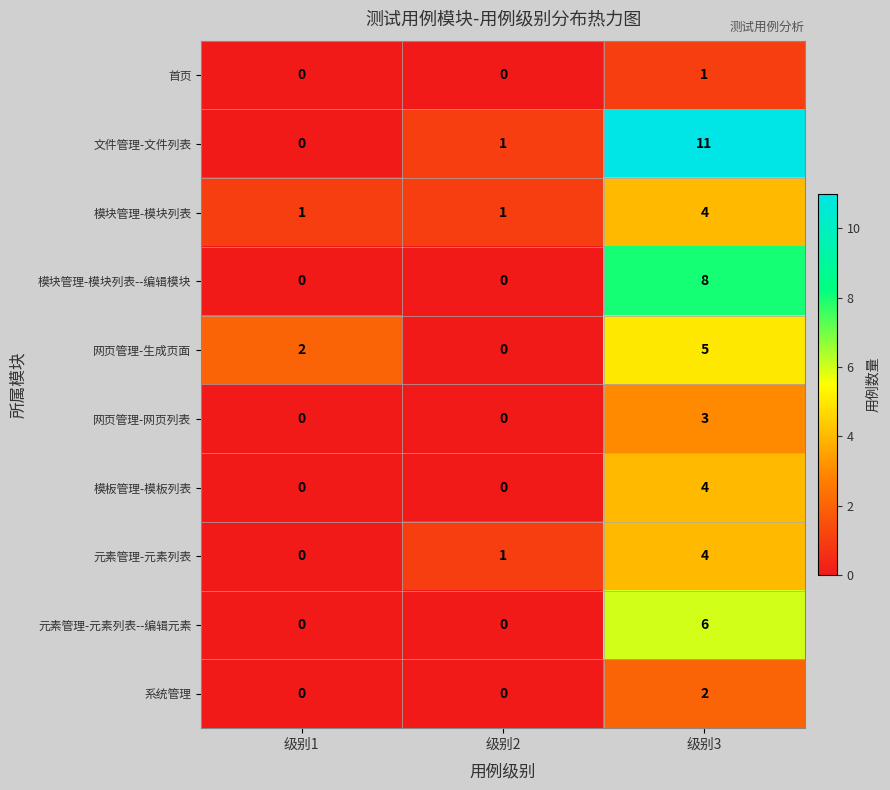

Between 级别1 and 级别2, which series saw the biggest shift?

网页管理-生成页面